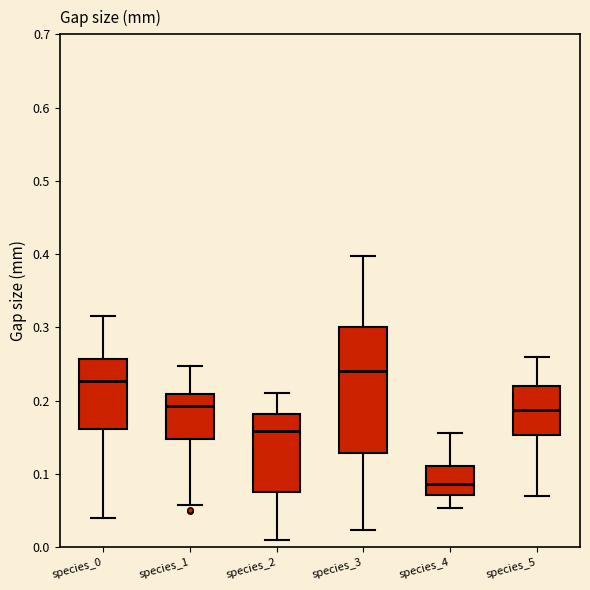

Which box's median line is the lowest?

species_4